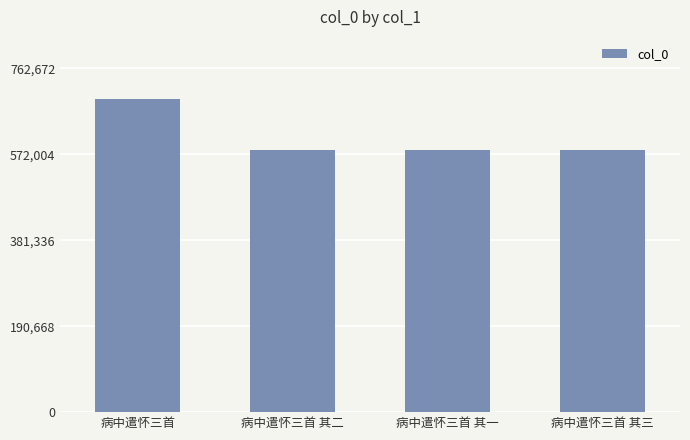

How many values are below 581793?

2